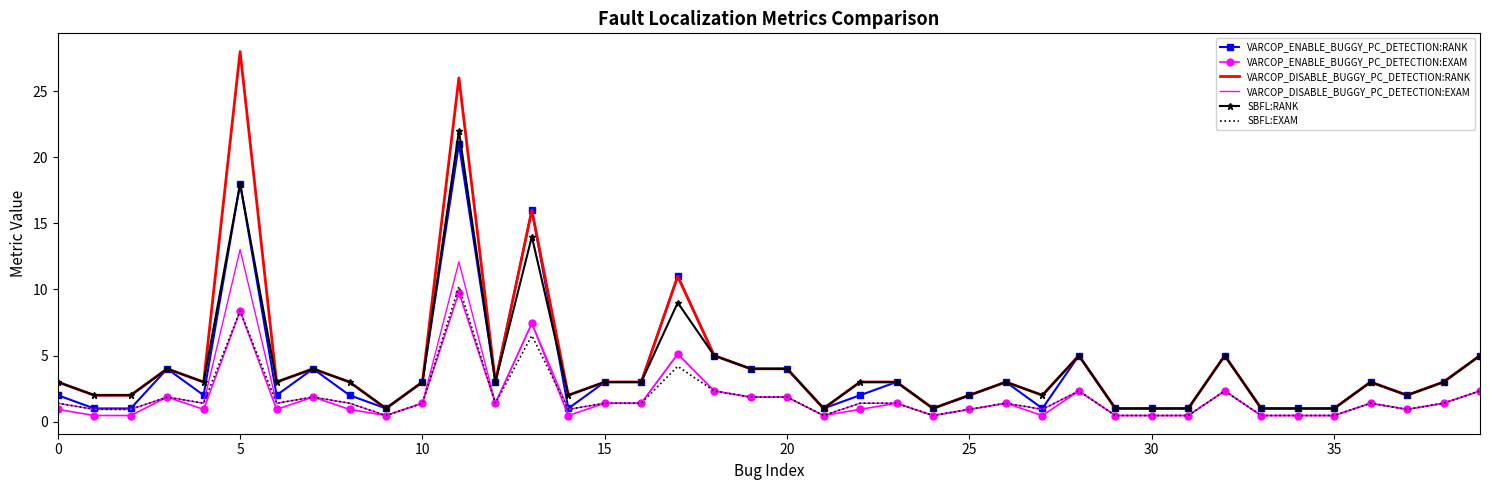

What is the maximum value for VARCOP_ENABLE_BUGGY_PC_DETECTION:RANK?

21.0